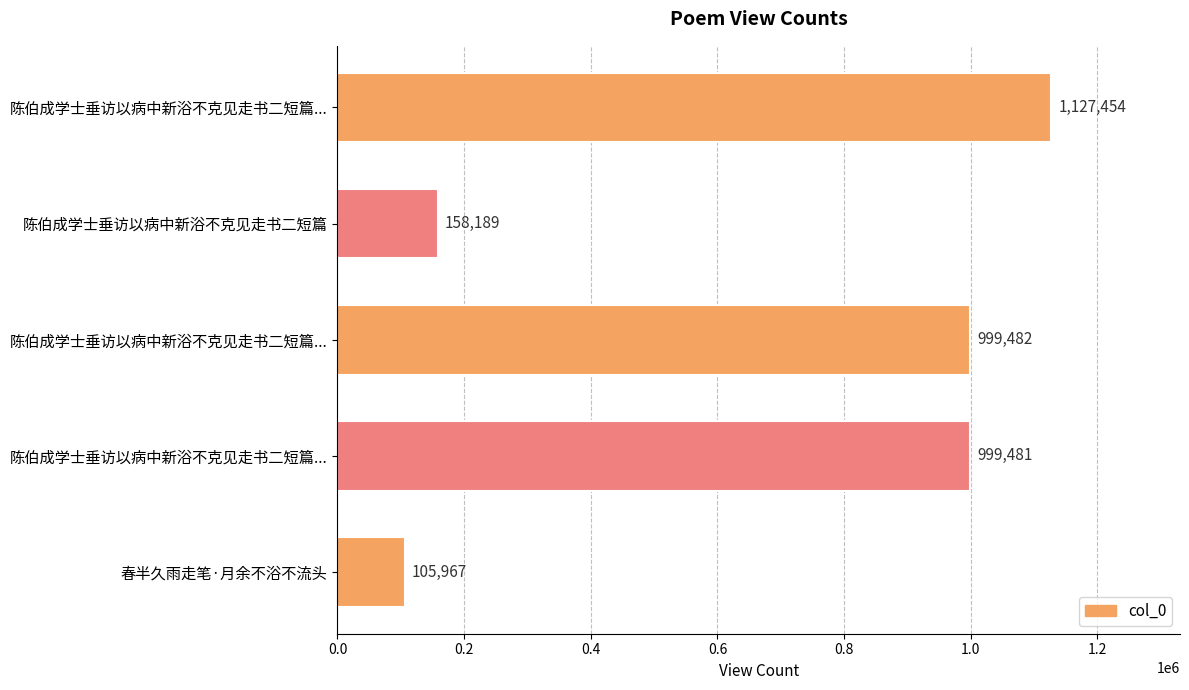

How many bars are there in total?

5